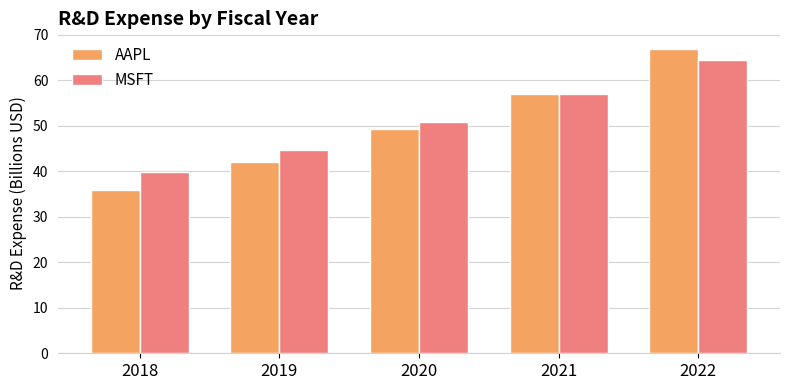

What is the spread (max minus min) of values at 2020?

1.7